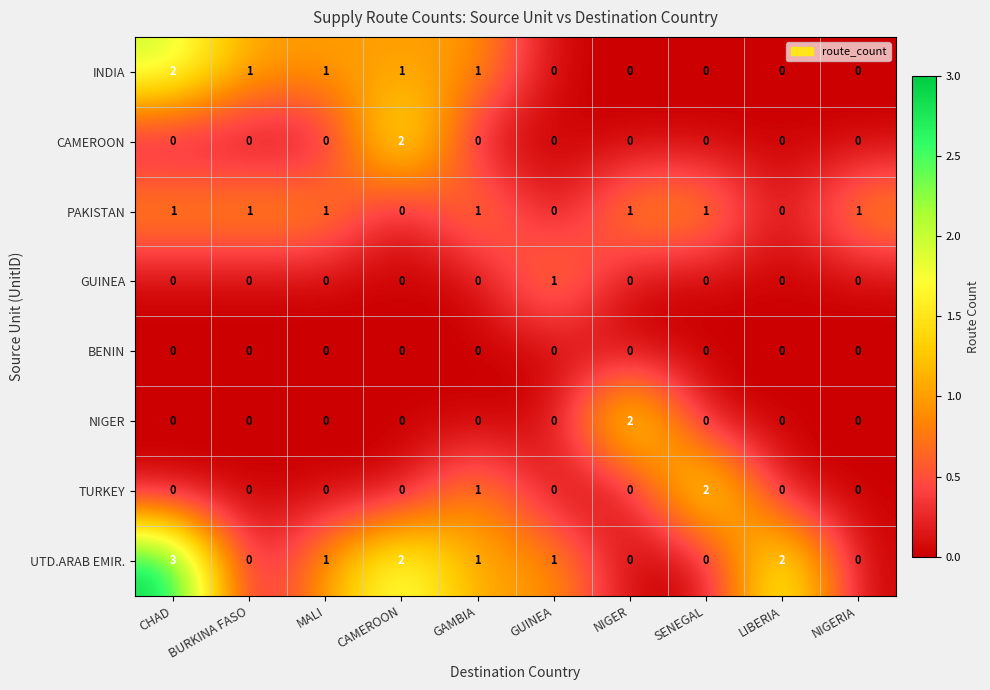

What is the difference between the highest and lowest values at NIGERIA?

1